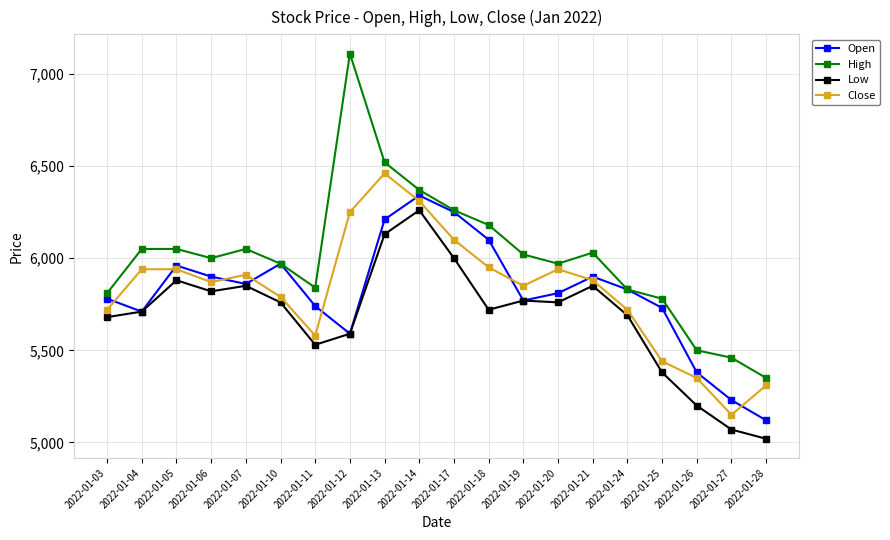

In Low, how many points are lower than both neighbors (excluding endpoints)?

4